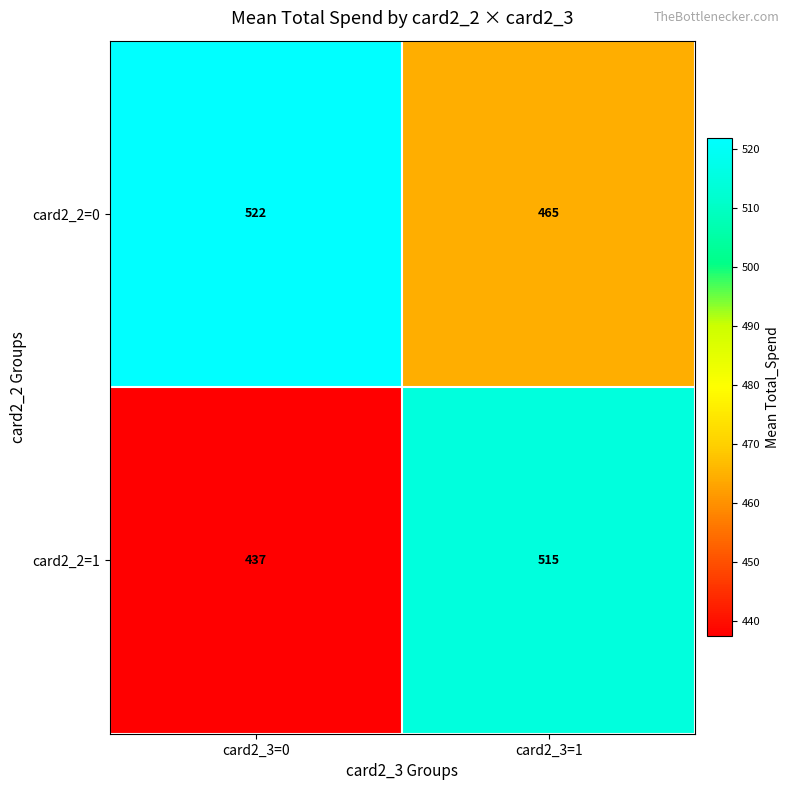

How many distinct data groups are displayed?

2